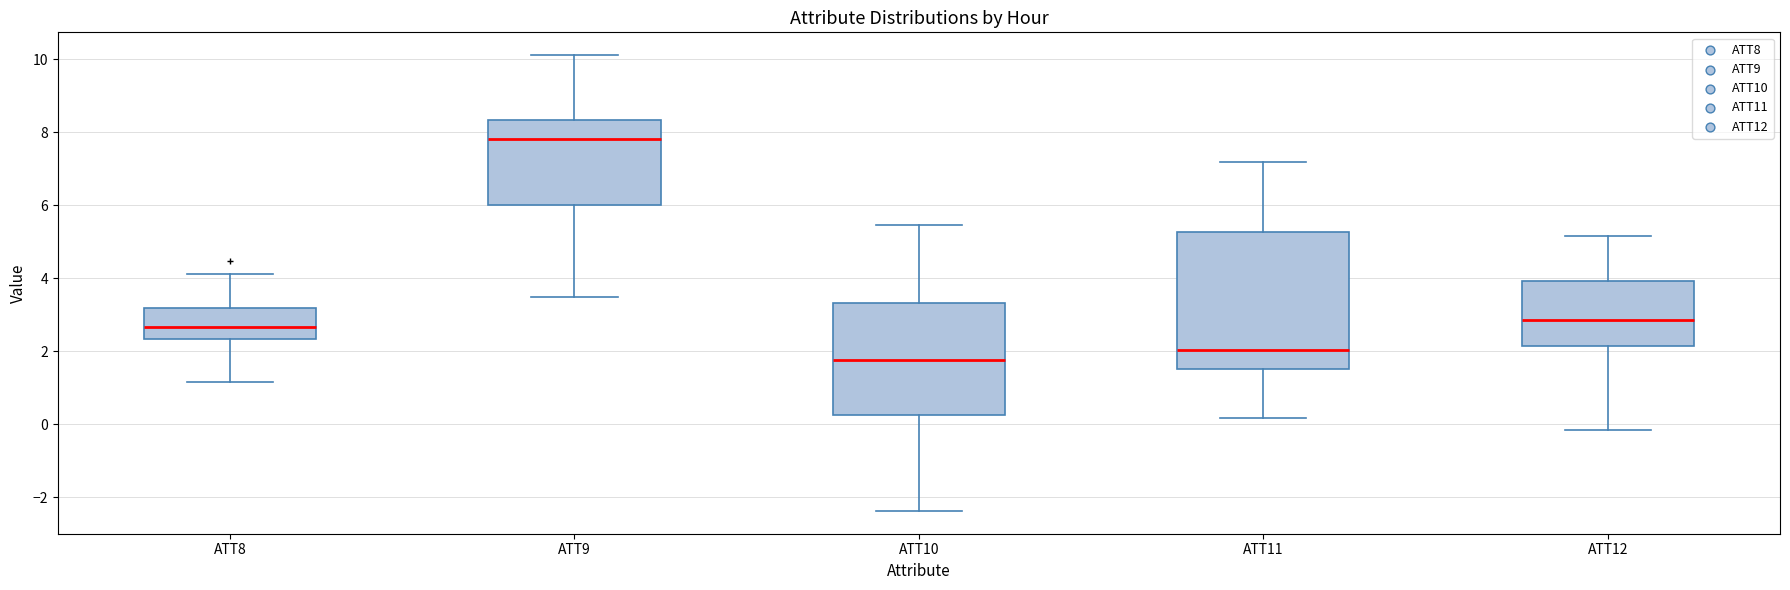

Reading left to right, transcribe this box plot: for each box, give where its median line is, the range the box spans, and where its two whiskers end, as read against the y-axis. The values are not printed on the chart, so give them approximately, as read against the axis.

ATT8: median 2.6, box 2.4 to 3.2, whiskers 1.2 to 4.2
ATT9: median 7.8, box 6.0 to 8.4, whiskers 3.4 to 10.2
ATT10: median 1.8, box 0.2 to 3.4, whiskers -2.4 to 5.4
ATT11: median 2.0, box 1.6 to 5.2, whiskers 0.2 to 7.2
ATT12: median 2.8, box 2.2 to 4.0, whiskers -0.2 to 5.2